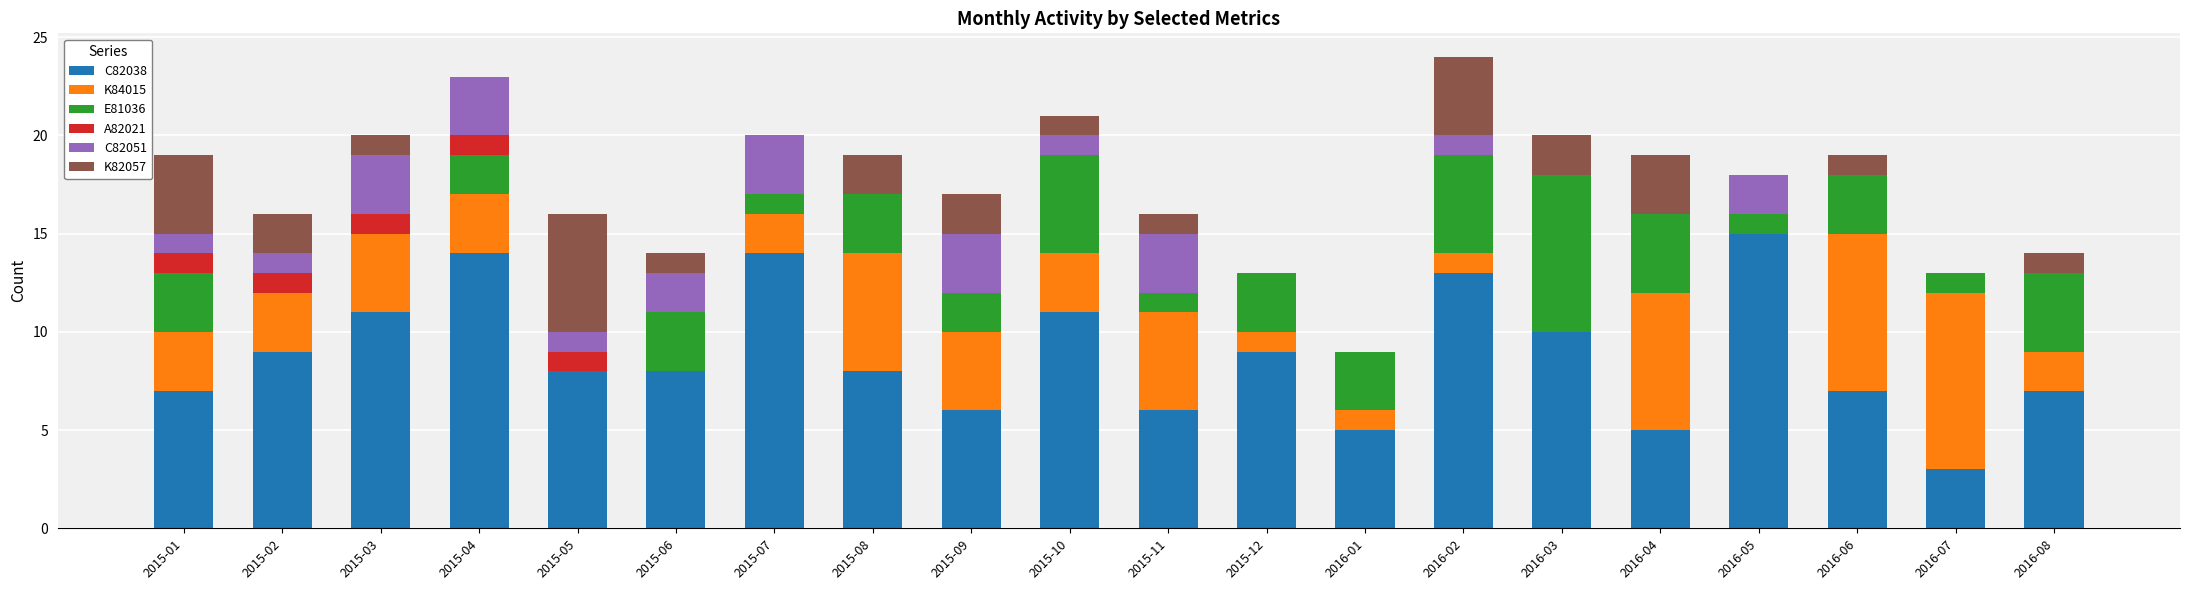

What is the total value across all series at 2015-11?

16